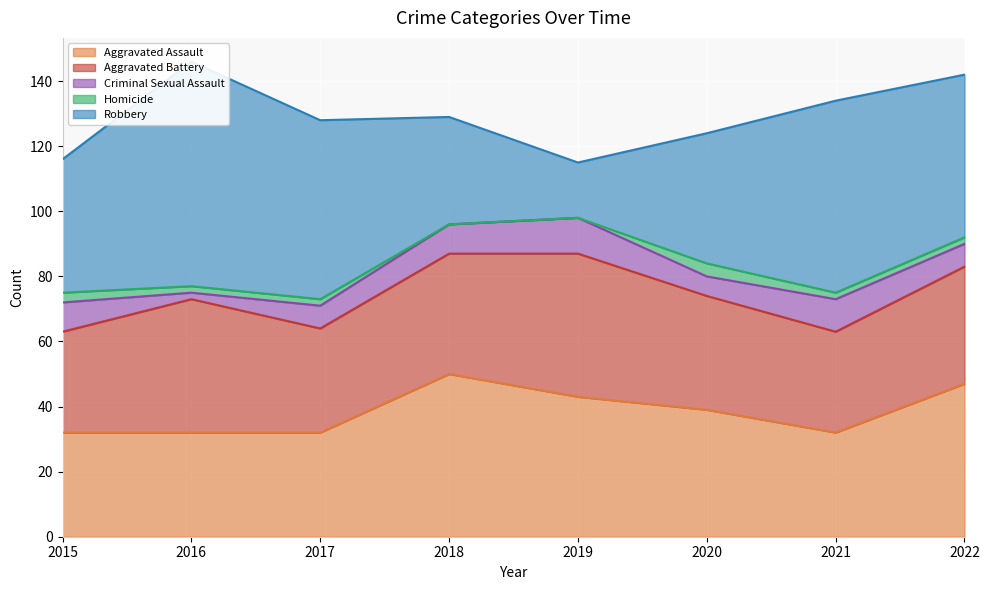

Where does the Aggravated Battery series first go above 36?

2016